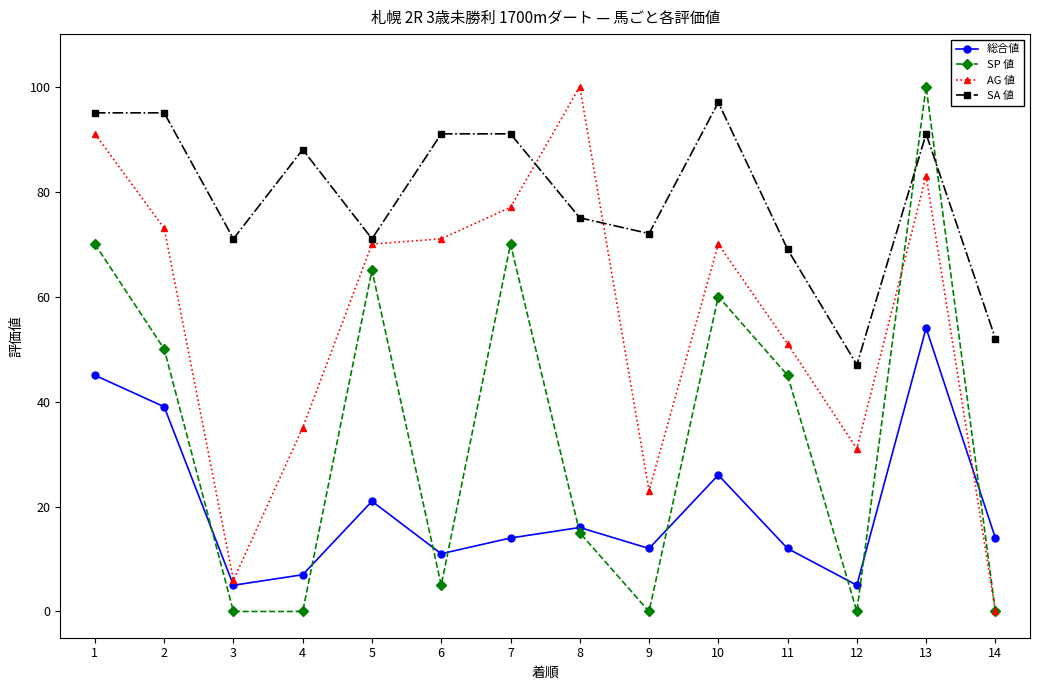

Count the number of categories in the chart.

14